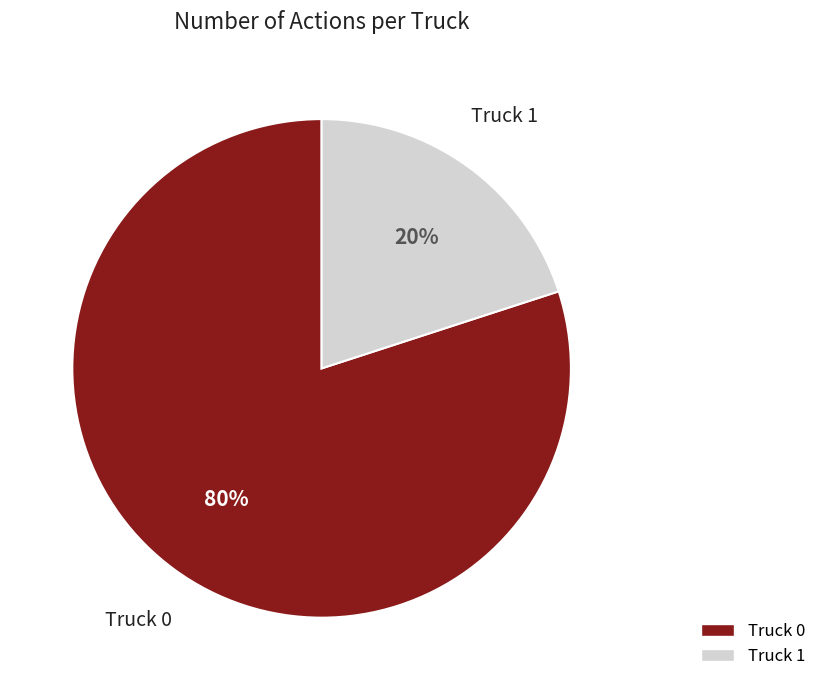

What percentage is the Truck 0 slice, to the nearest percent?

80%